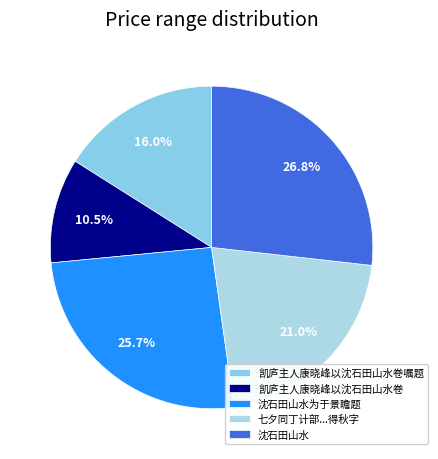

The 沈石田山水为于景瞻题 slice represents 37% of the pie. True or false?

False